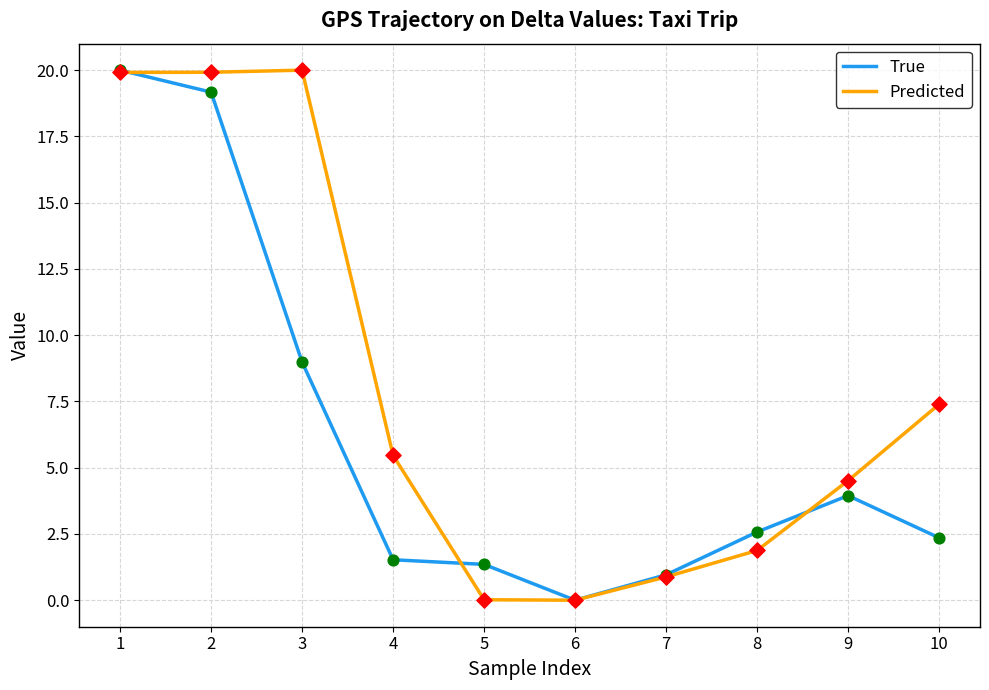

Which series has the largest total across all categories?

Predicted